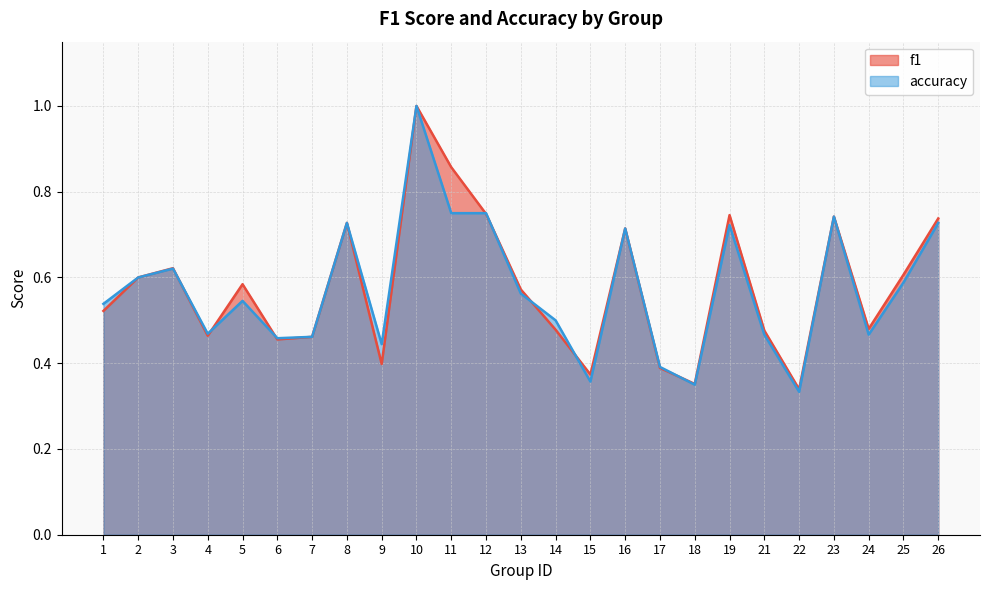

What is the value of the accuracy point at the 21st from the left?

0.3